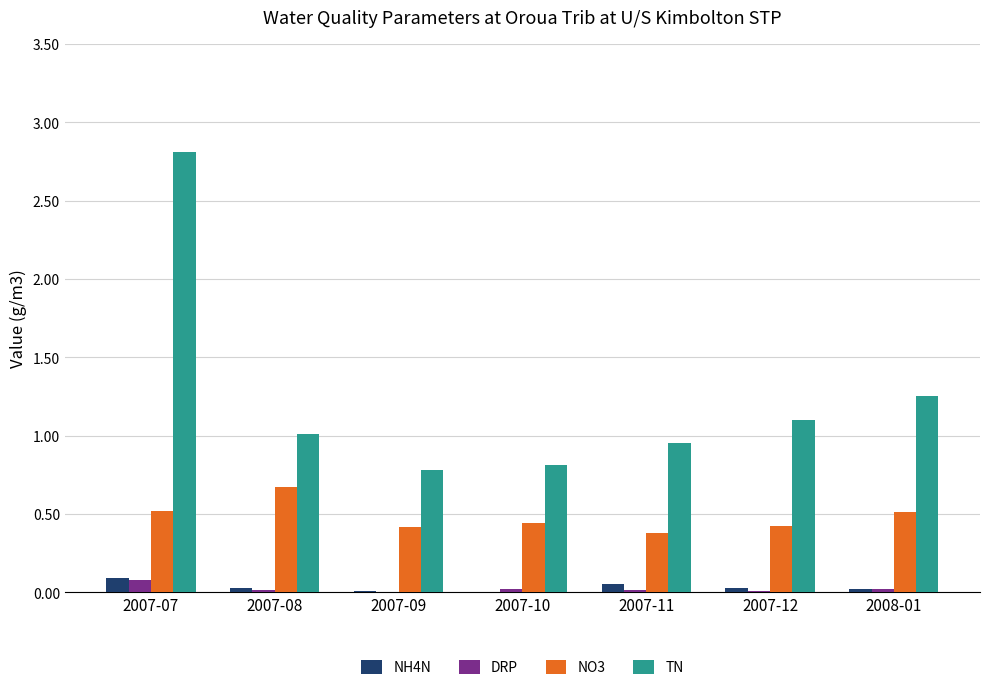

Which label corresponds to the largest value in the chart?

2007-07